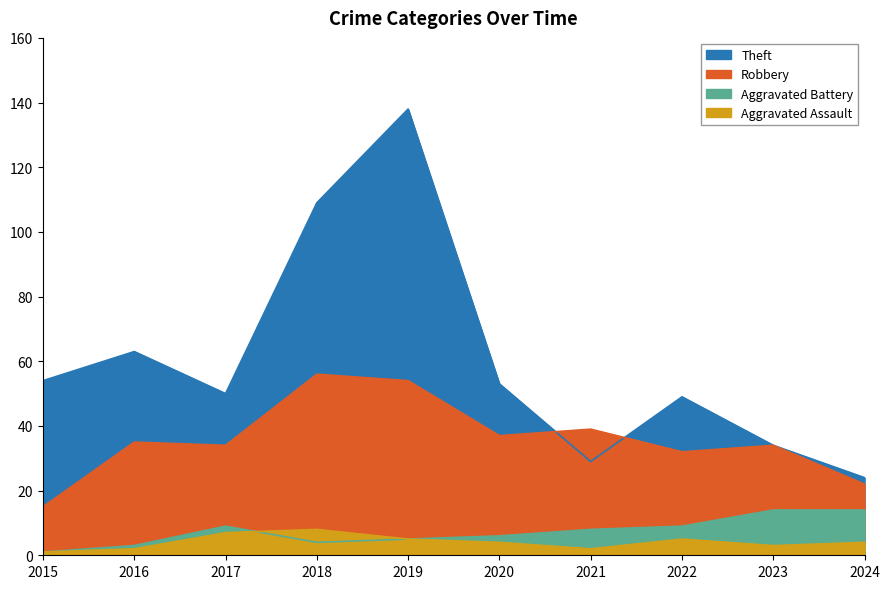

What is the value of the Robbery point at the 9th from the left?

34